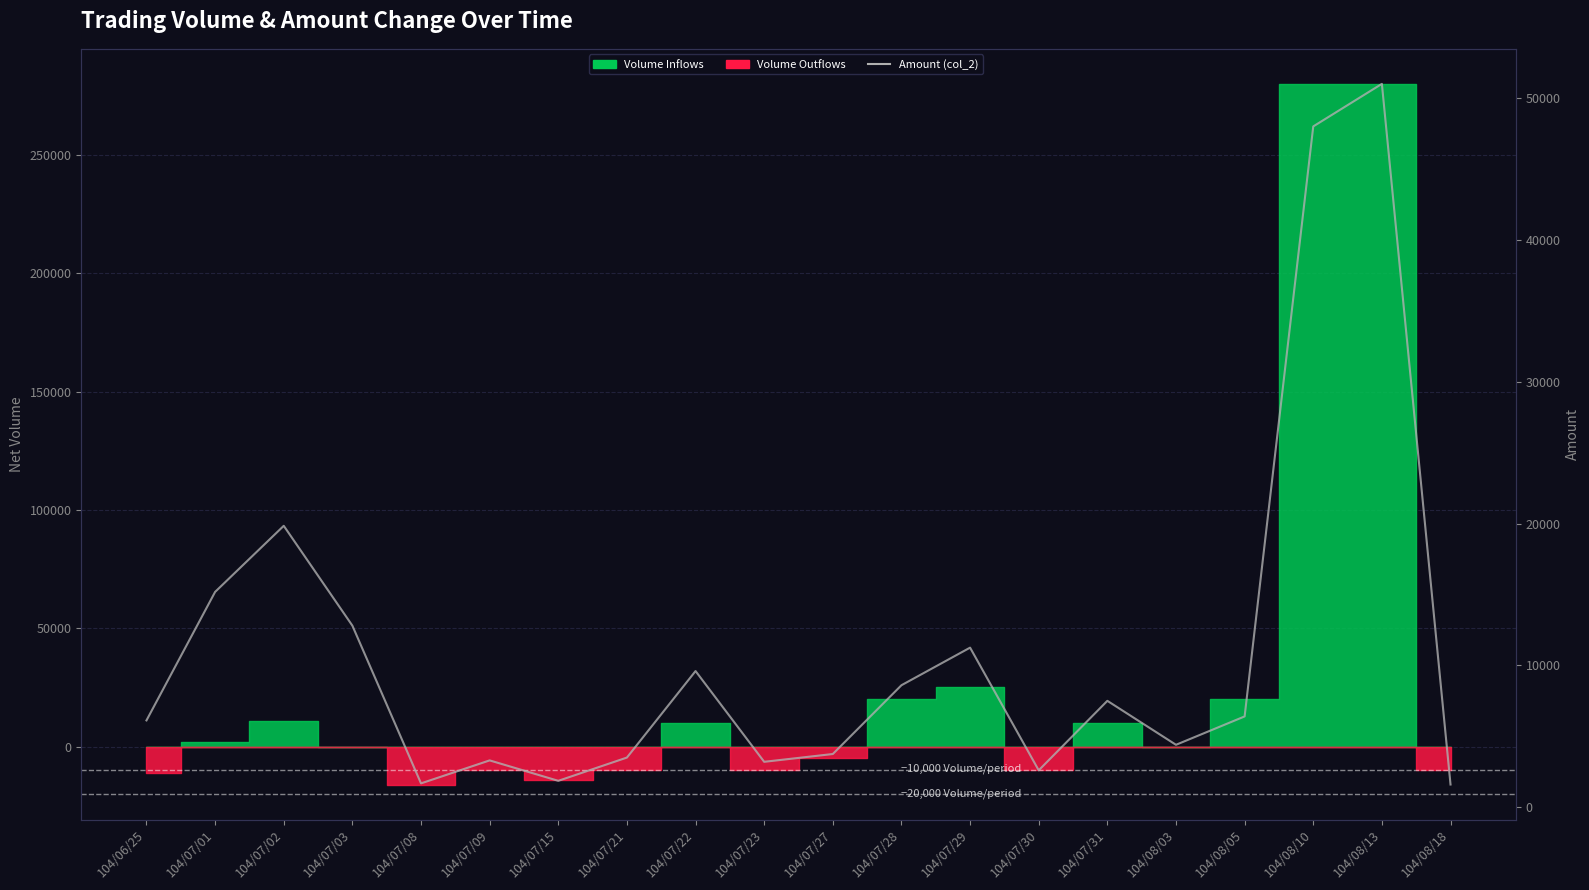

Is it true that the value at 104/07/29 is 17034?

False